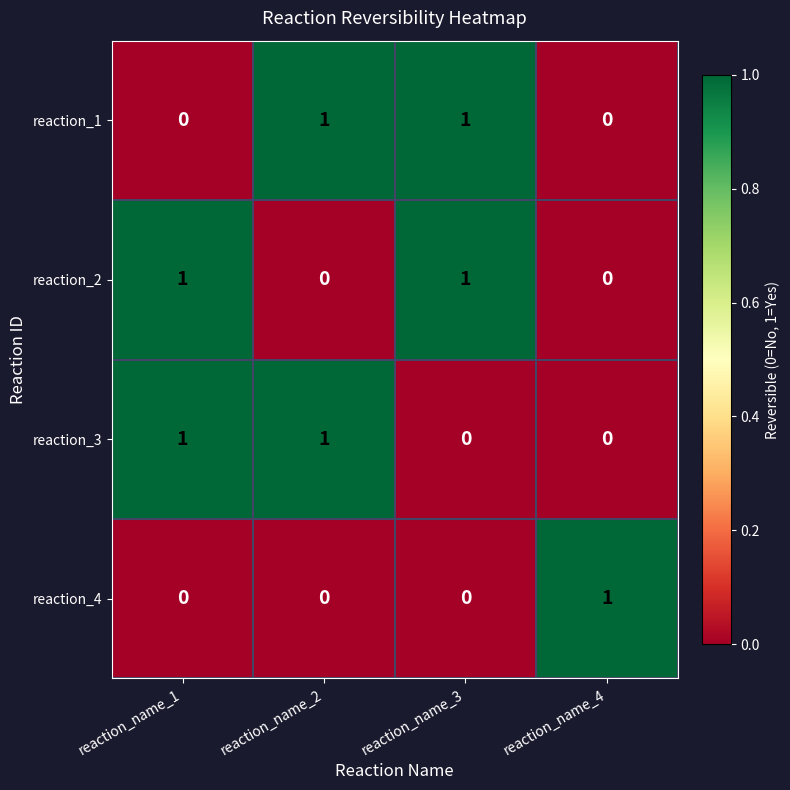

Count the number of data series in this chart.

4